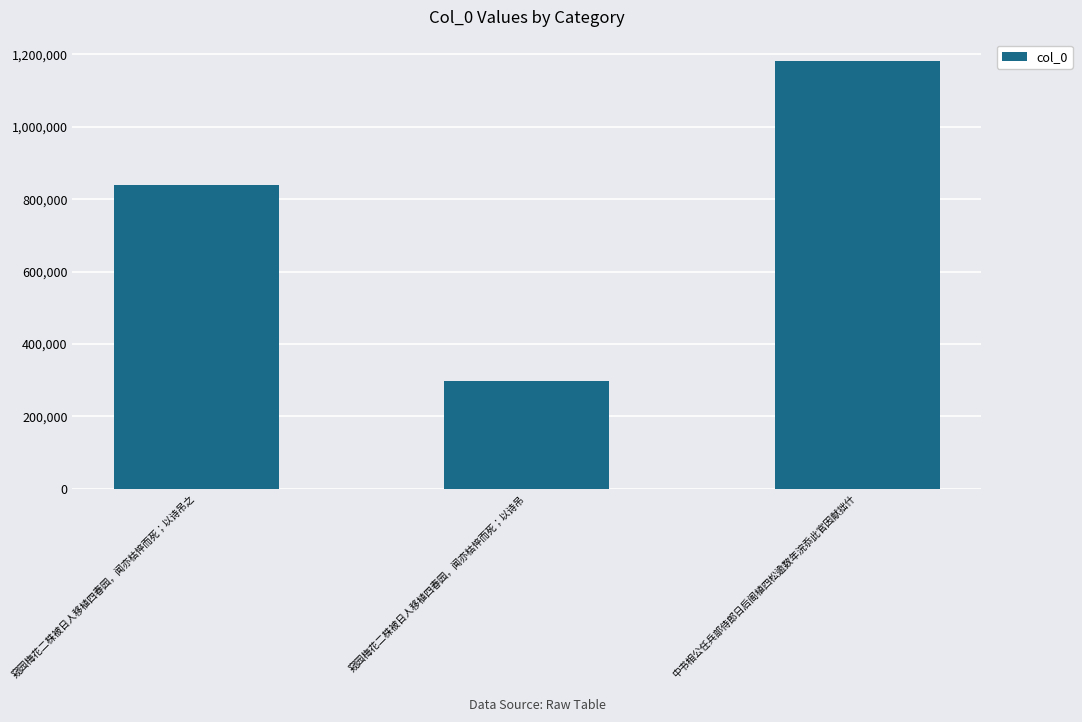

How many values are below 838742?

1